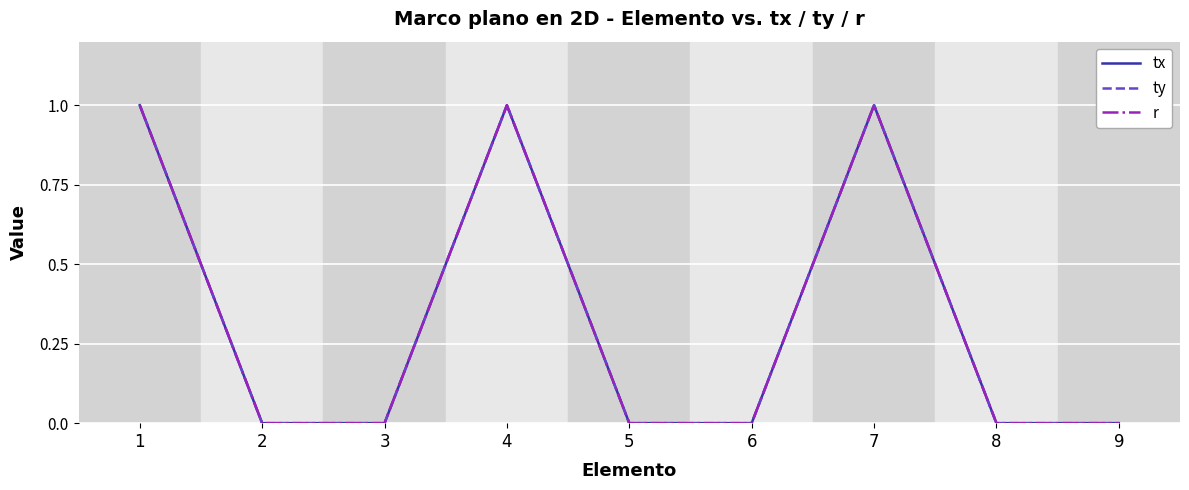

Where is tx nearest to the value 0?

2